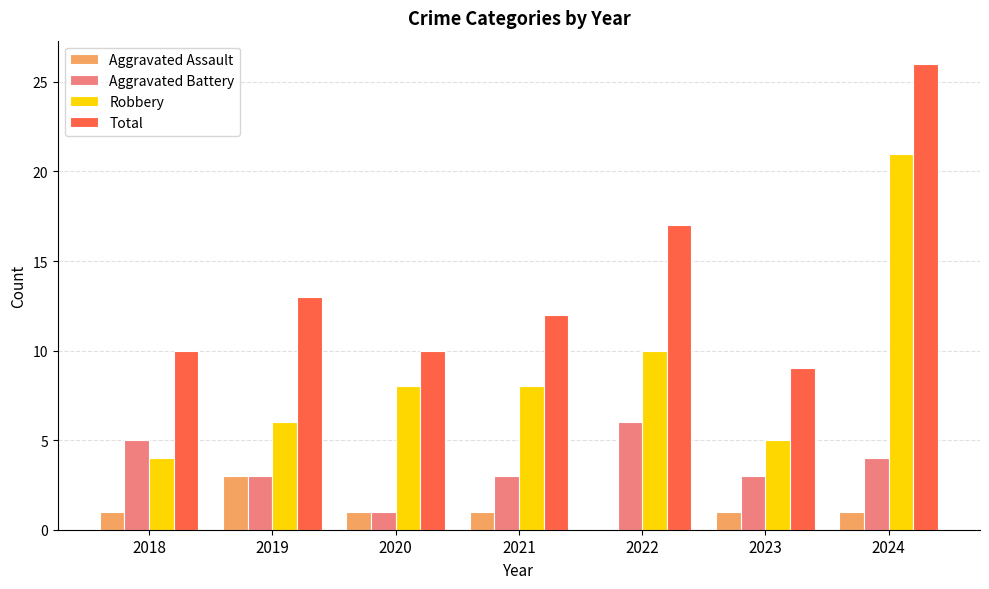

Read the Aggravated Assault value at 2021.

1